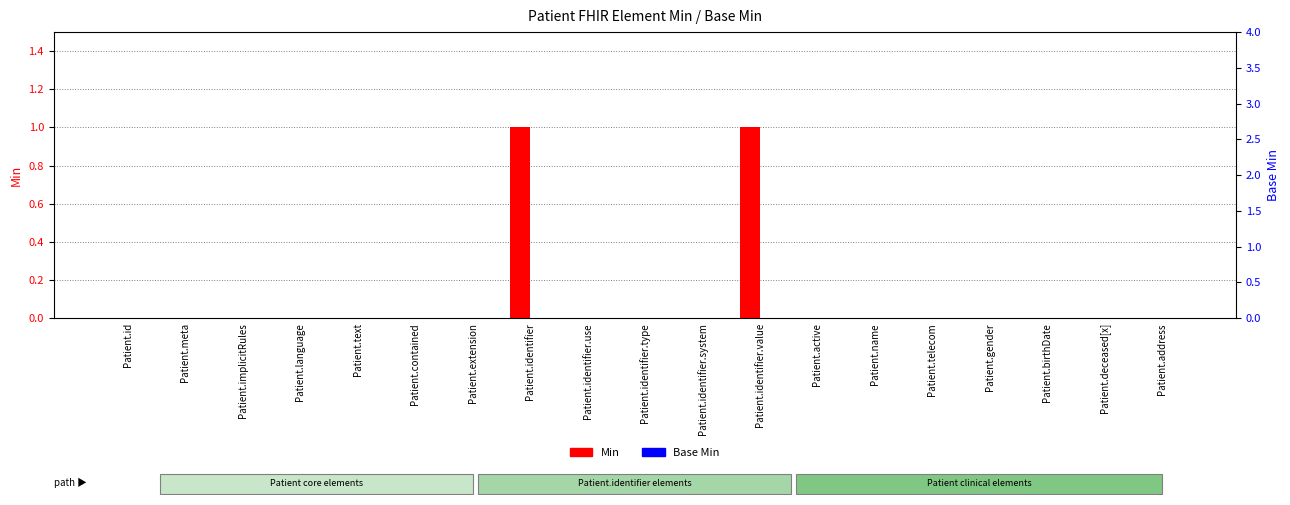

Between Patient.telecom and Patient.birthDate, which is larger?

Patient.telecom